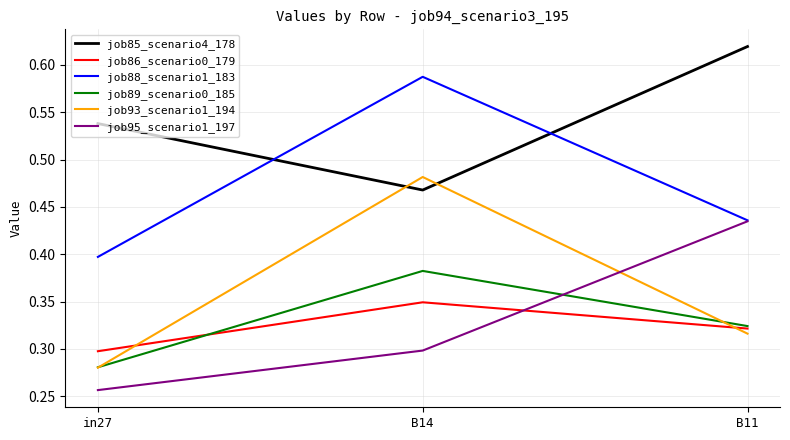

How many lines are shown in the chart?

6